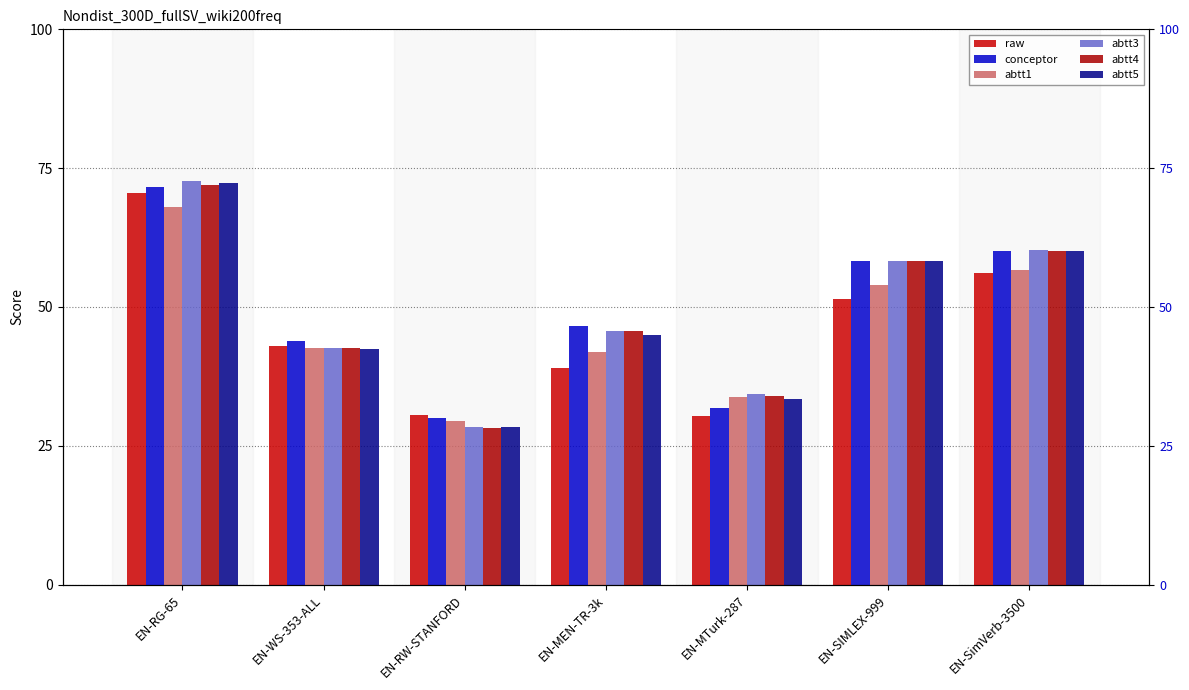

True or false: abtt1 has a value of 120.3 at EN-RG-65.

False